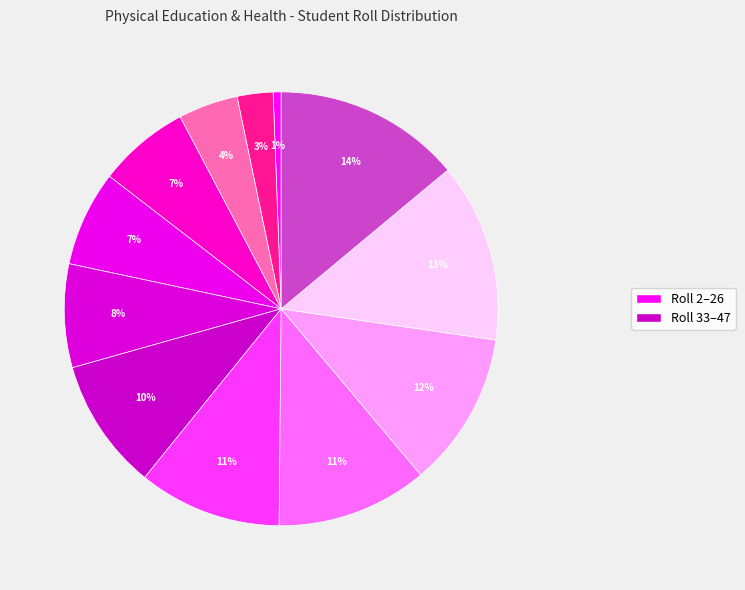

How many slices are in this pie chart?

12